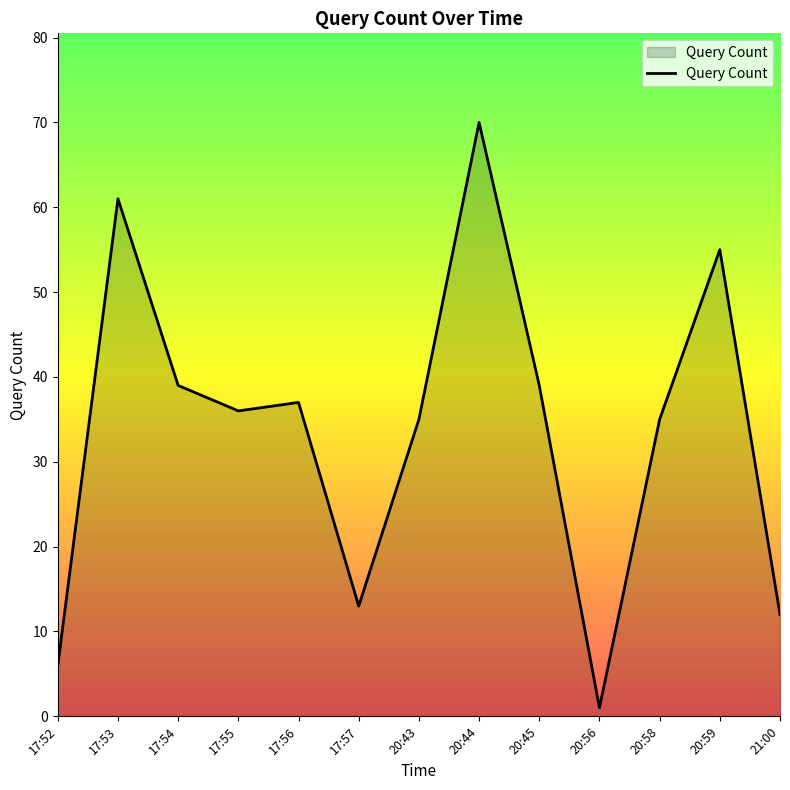

At which category does the data reach its first local valley?

17:55